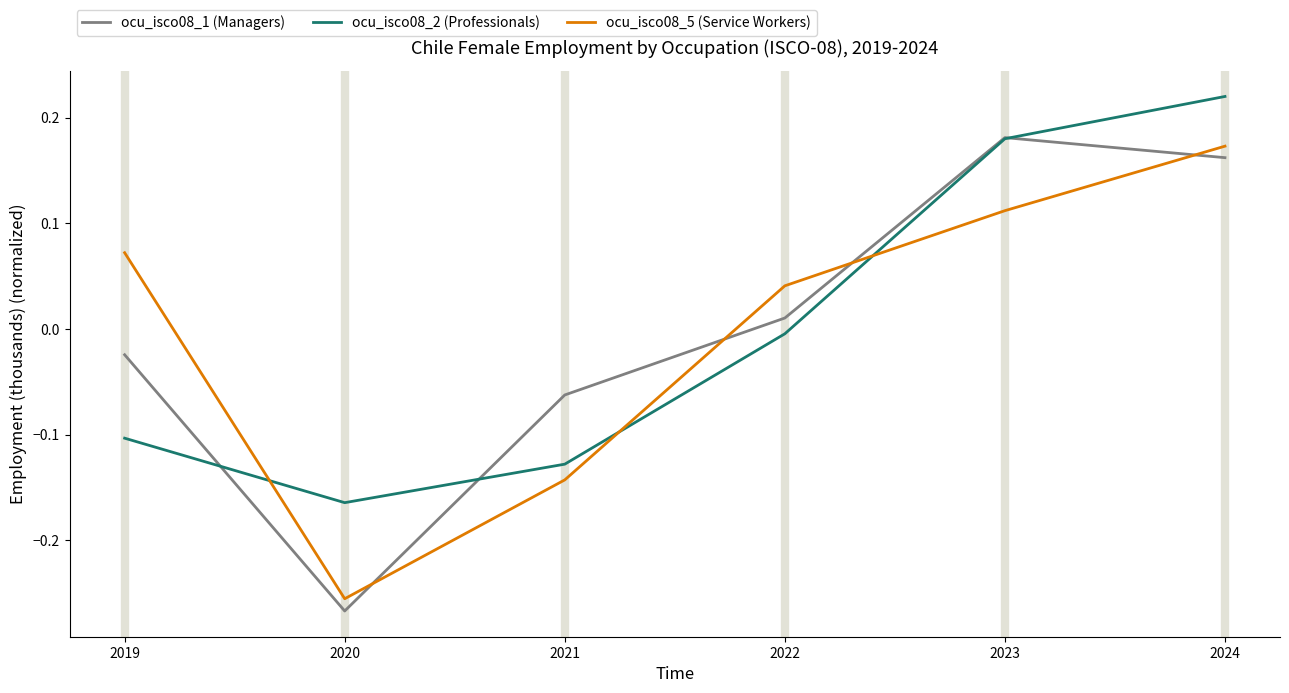

Between which two adjacent categories do ocu_isco08_2 (Professionals) and ocu_isco08_1 (Managers) first intersect?

2019 and 2020